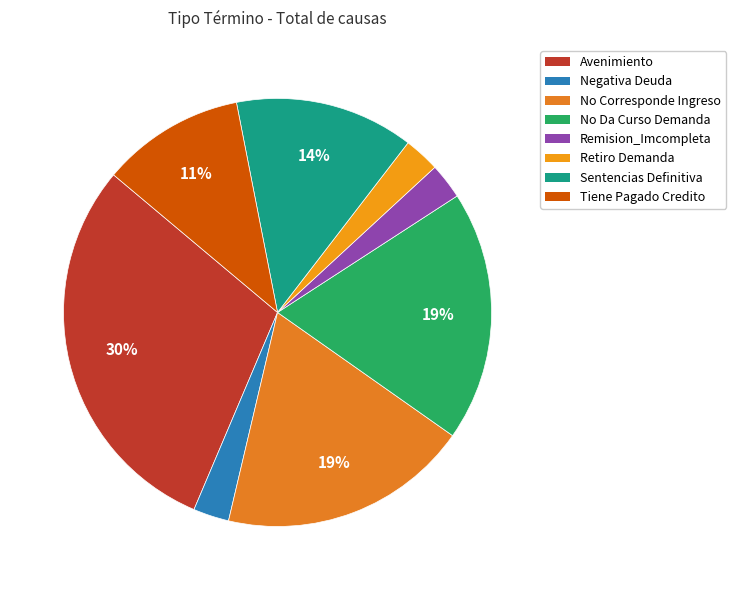

What percentage is the Negativa Deuda slice, to the nearest percent?

3%